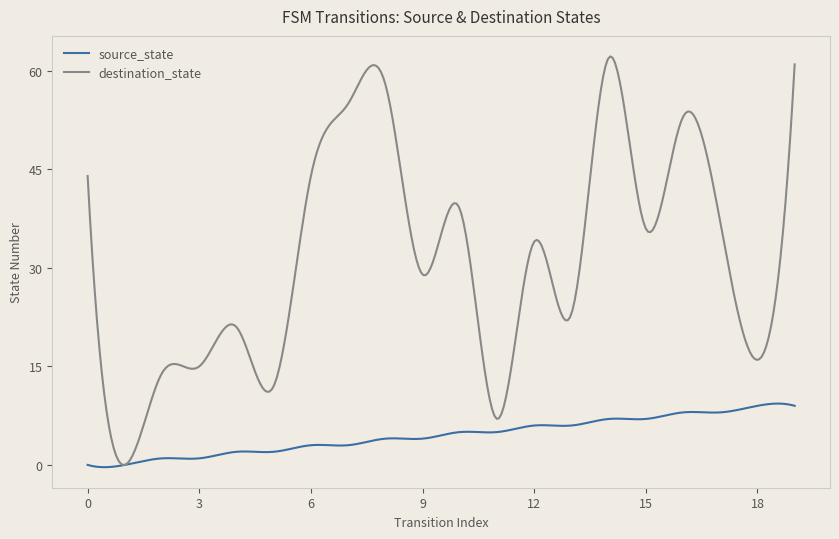

Which series has the widest spread of values?

destination_state